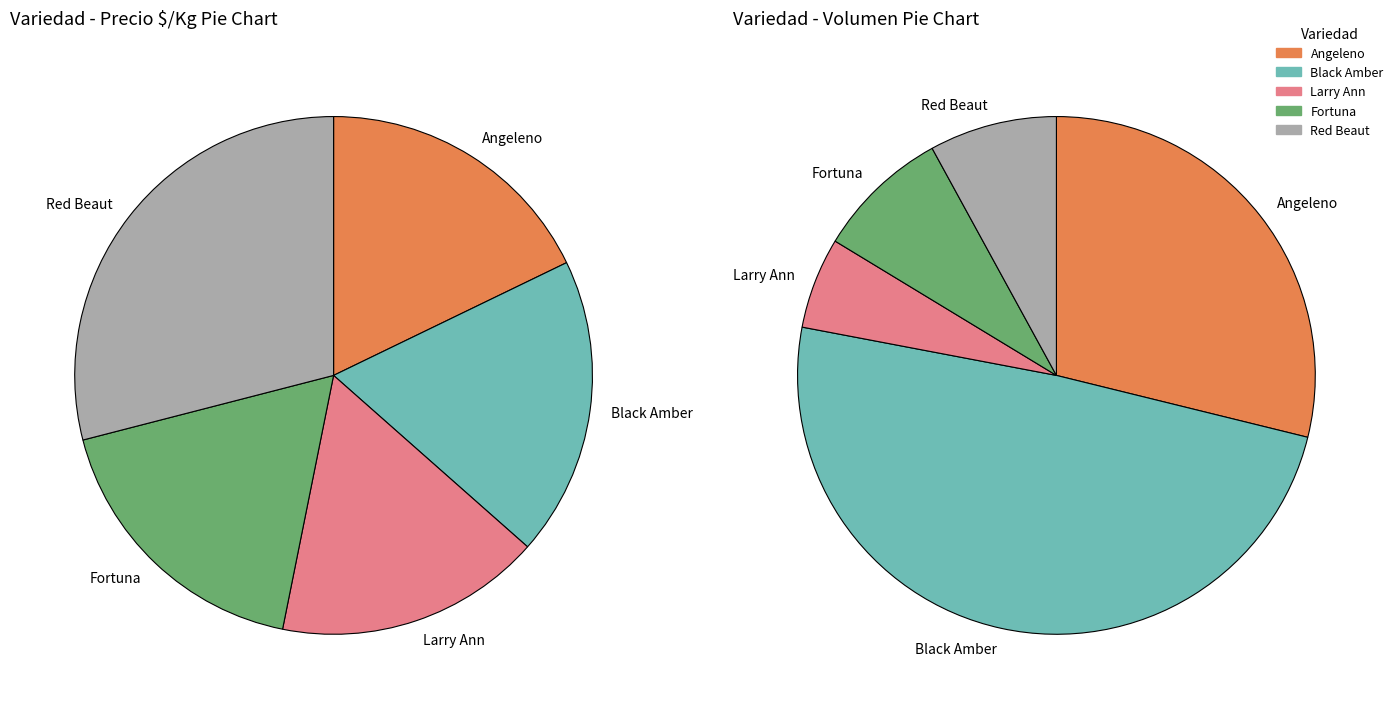

Which slice is the largest?

Red Beaut